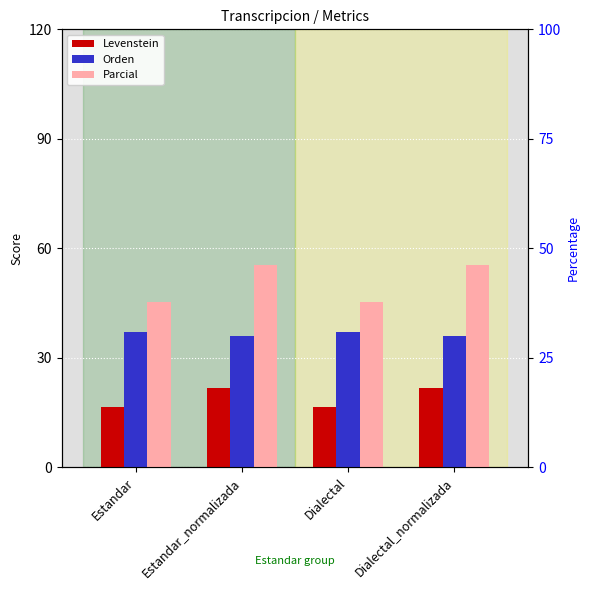

Reading left to right, extract all data points from this chart.

Levenstein: Estandar=16.5	Estandar_normalizada=21.8	Dialectal=16.5	Dialectal_normalizada=21.8
Orden: Estandar=37.2	Estandar_normalizada=35.9	Dialectal=37.2	Dialectal_normalizada=35.9
Parcial: Estandar=45.2	Estandar_normalizada=55.6	Dialectal=45.2	Dialectal_normalizada=55.6